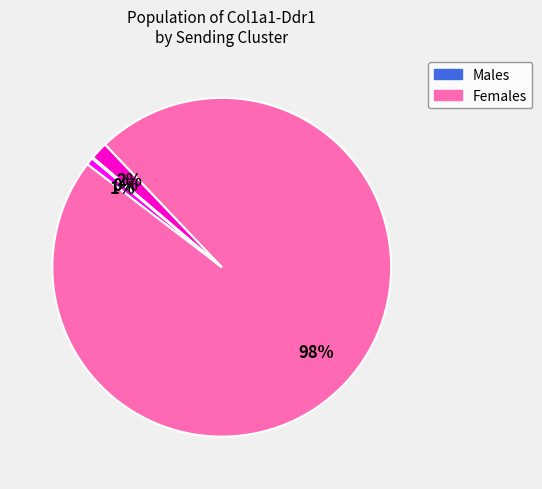

Is there a majority slice in this chart?

Yes